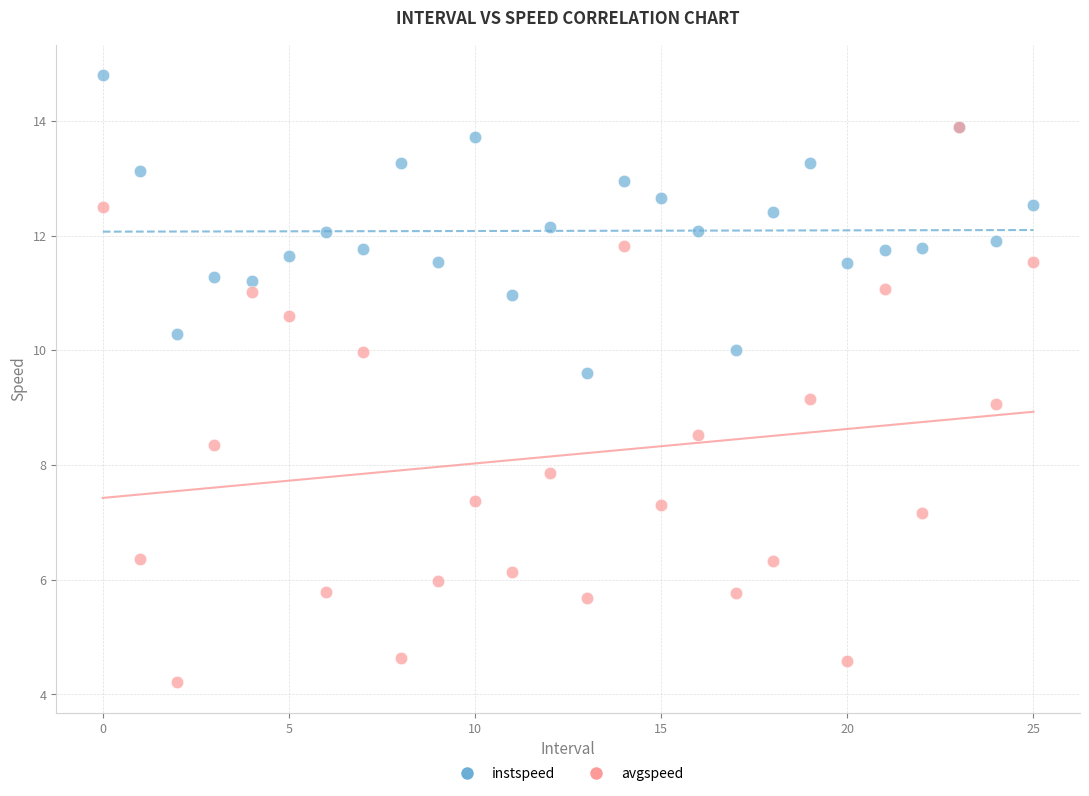

Which series has the widest spread of Y values?

avgspeed